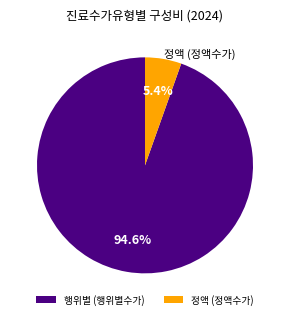

How many segments does this pie chart have?

2